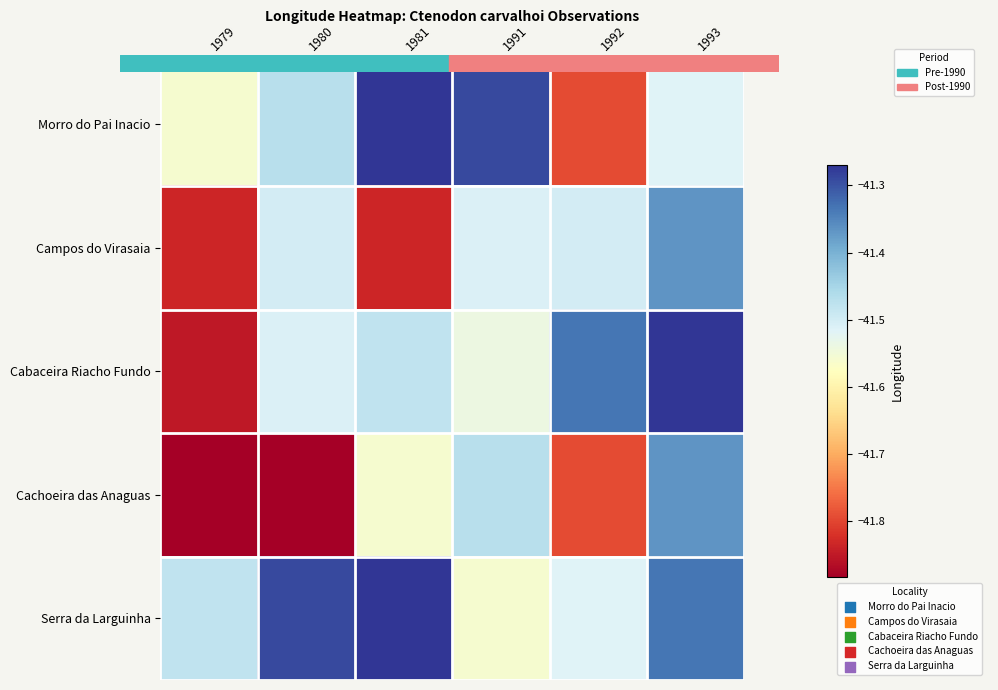

Which series has the largest total across all categories?

Serra da Larguinha